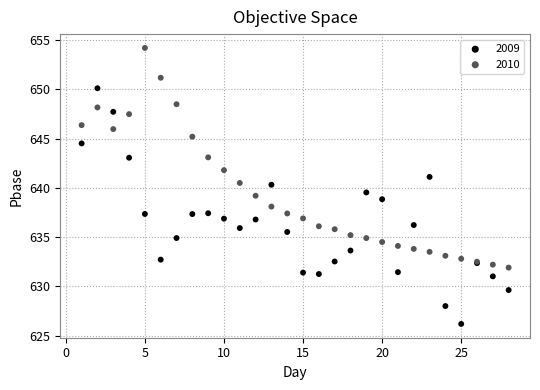

Which series contains the lowest Y value?

2009